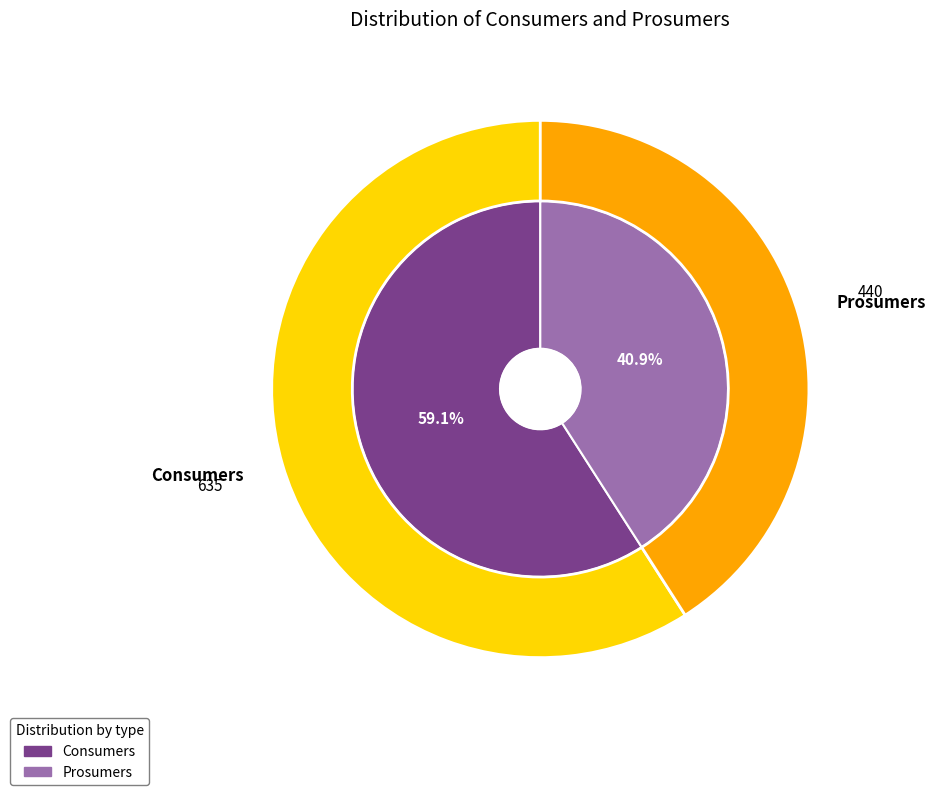

The Consumers slice represents 52% of the pie. True or false?

False